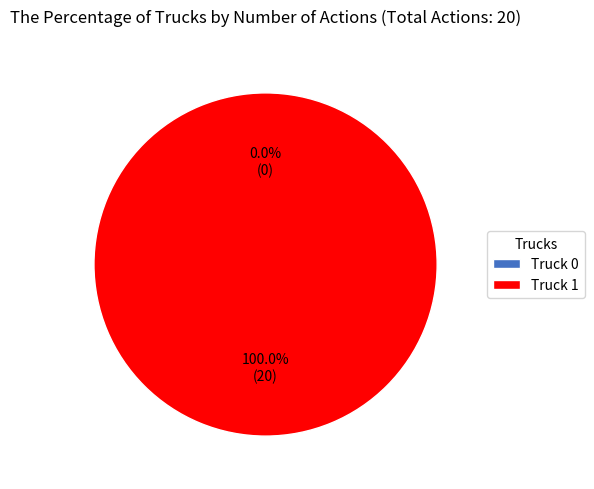

Between Truck 0 and Truck 1, which is larger?

Truck 1